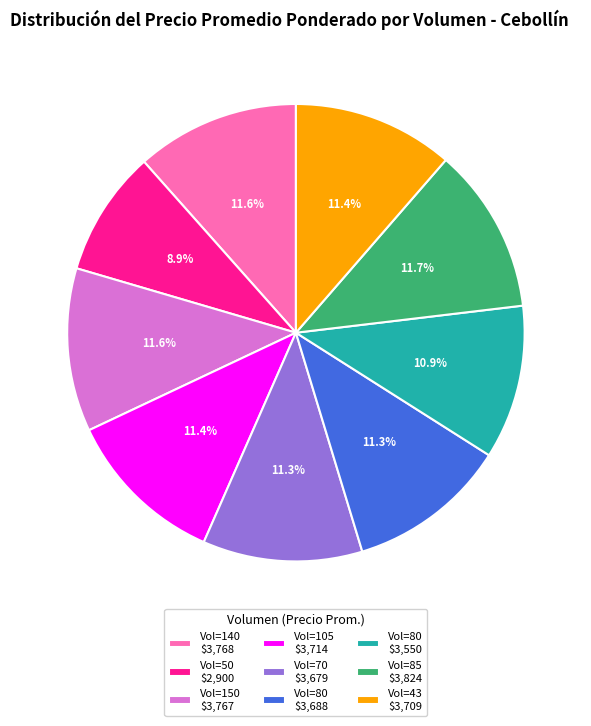

What is the smallest slice in the pie chart?

Vol=50 $2,900